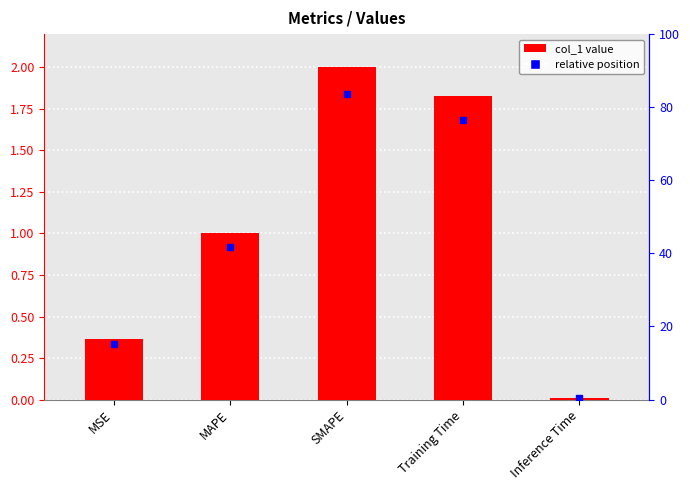

What is the label of the 3rd bar from the left?

SMAPE